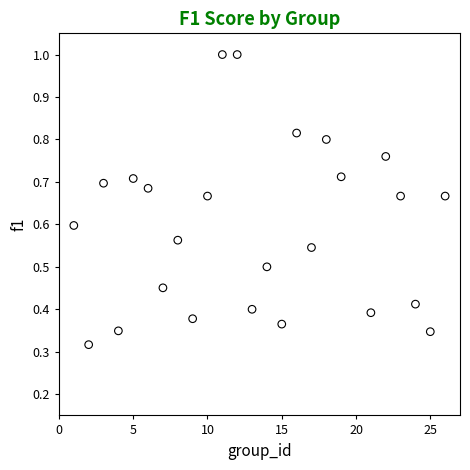

What is the range of X values (max minus min)?

25.0